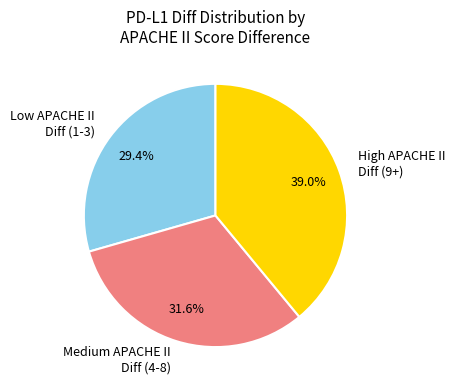

Count the number of slices in the pie.

3